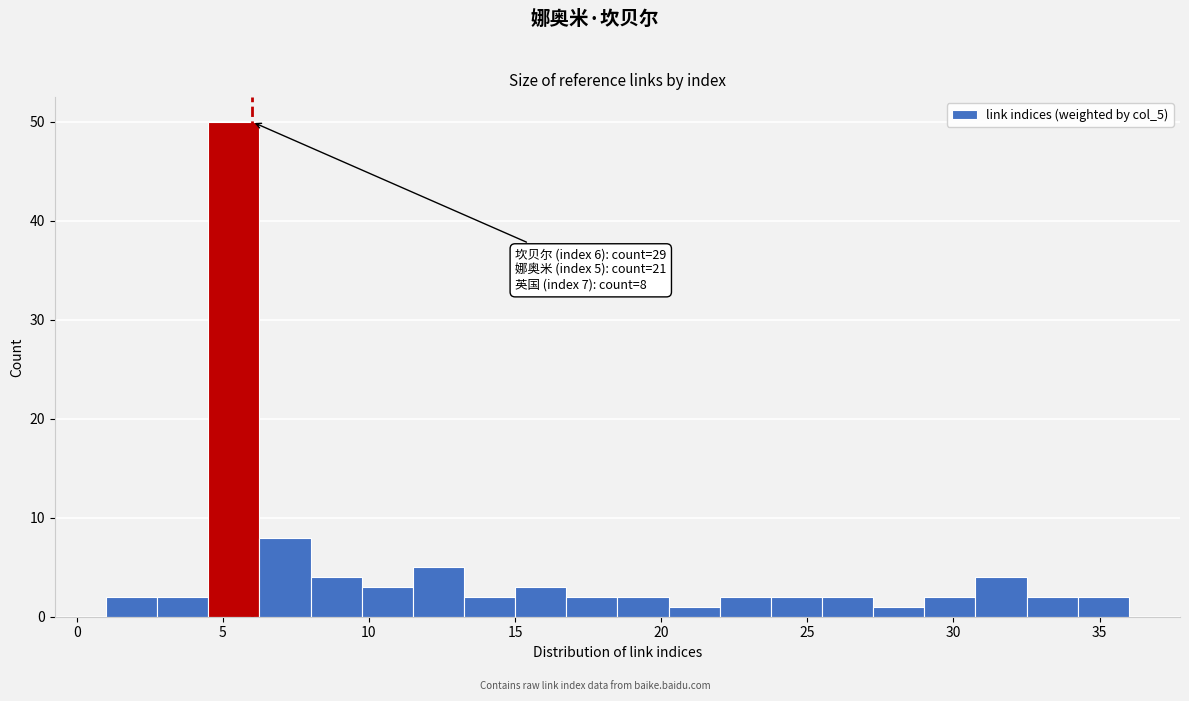

Read against the x-axis, roughly where is the centre of the tallest bar?

5.5